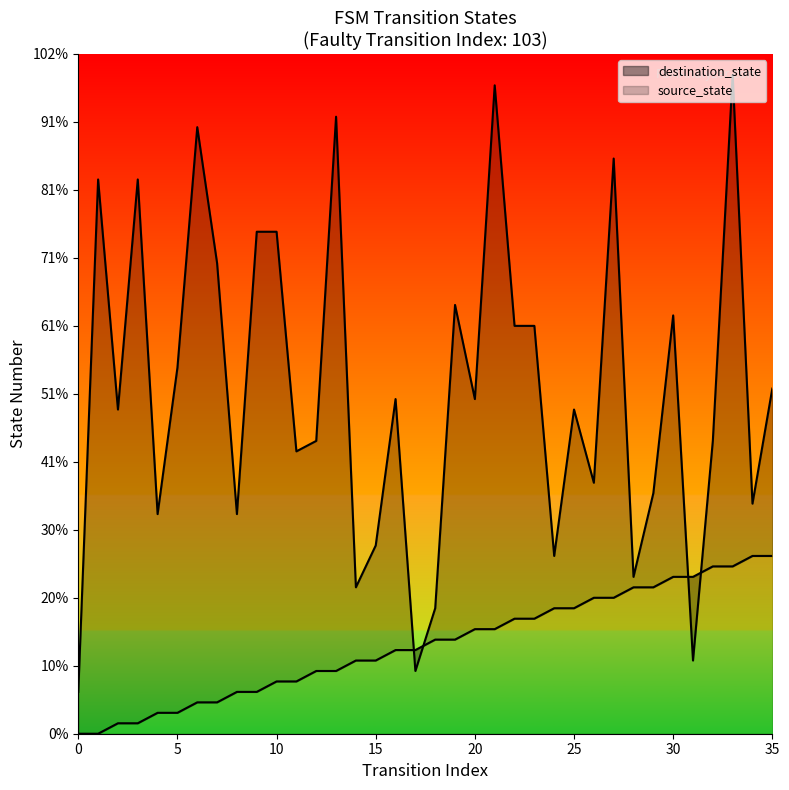

Which series changed the most between 3 and 23?

destination_state